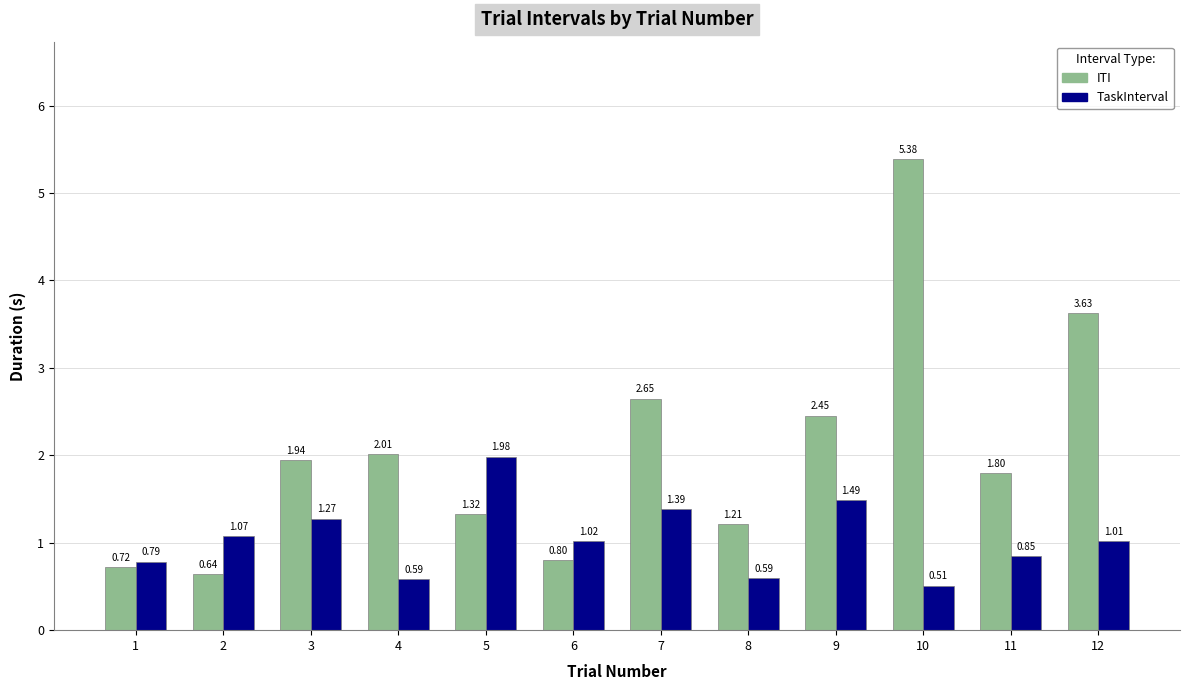

Is the value of ITI at 7 greater than the value of TaskInterval at 2?

Yes